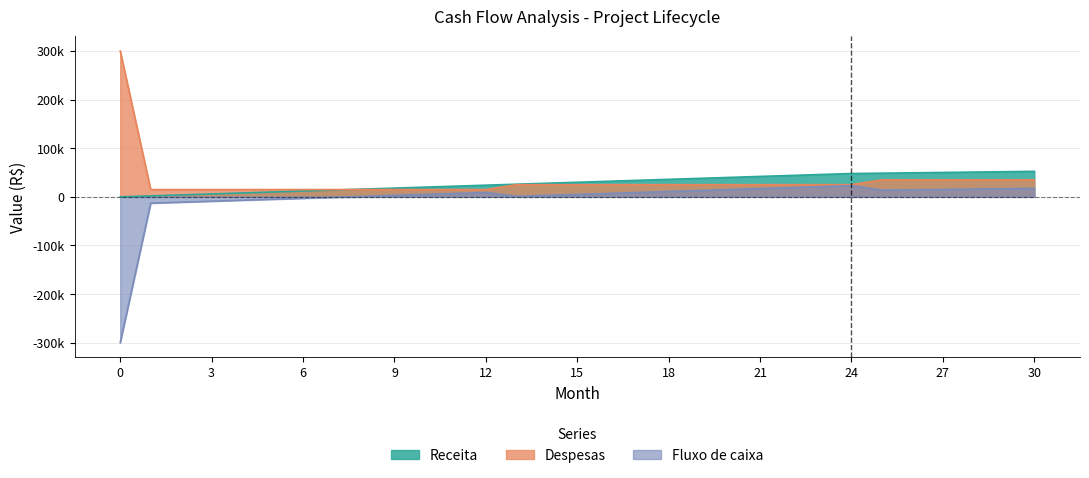

True or false: Receita and Fluxo de caixa intersect in this chart.

False